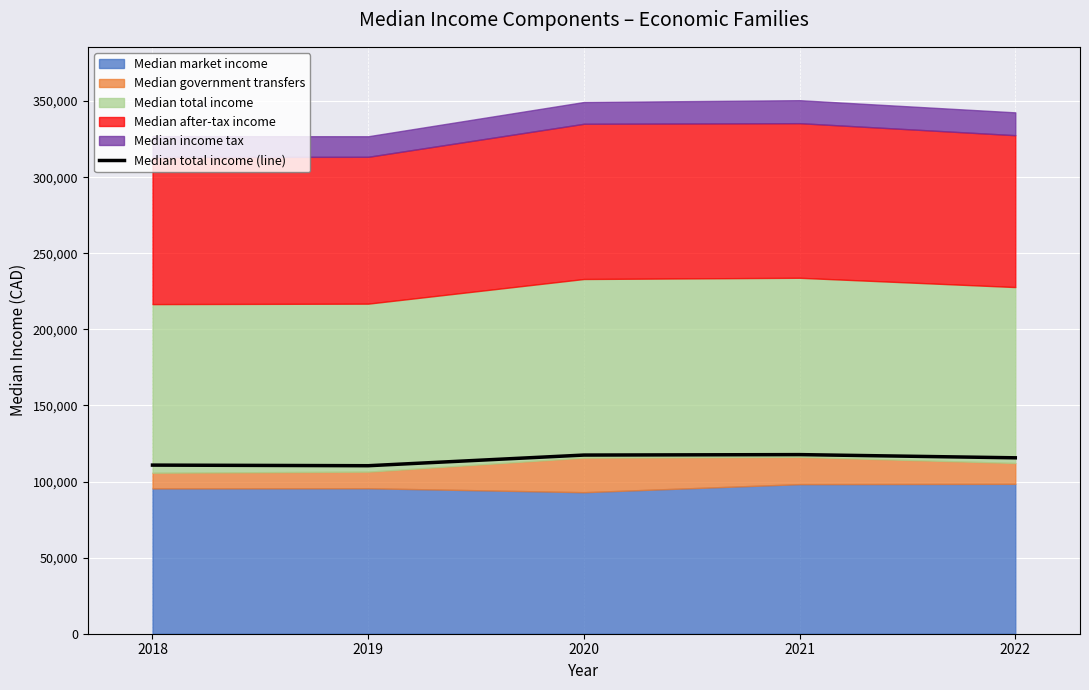

How many interior local valleys (lower than both neighbors) does the data have?

1